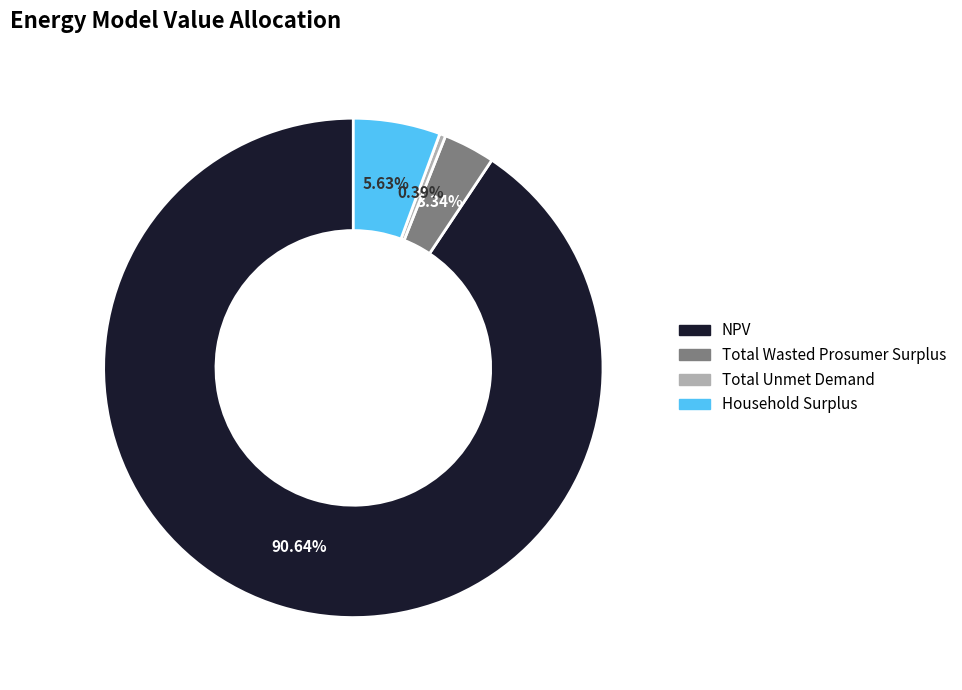

To the nearest percent, what is the combined percentage of Total Unmet Demand and Household Surplus?

6%